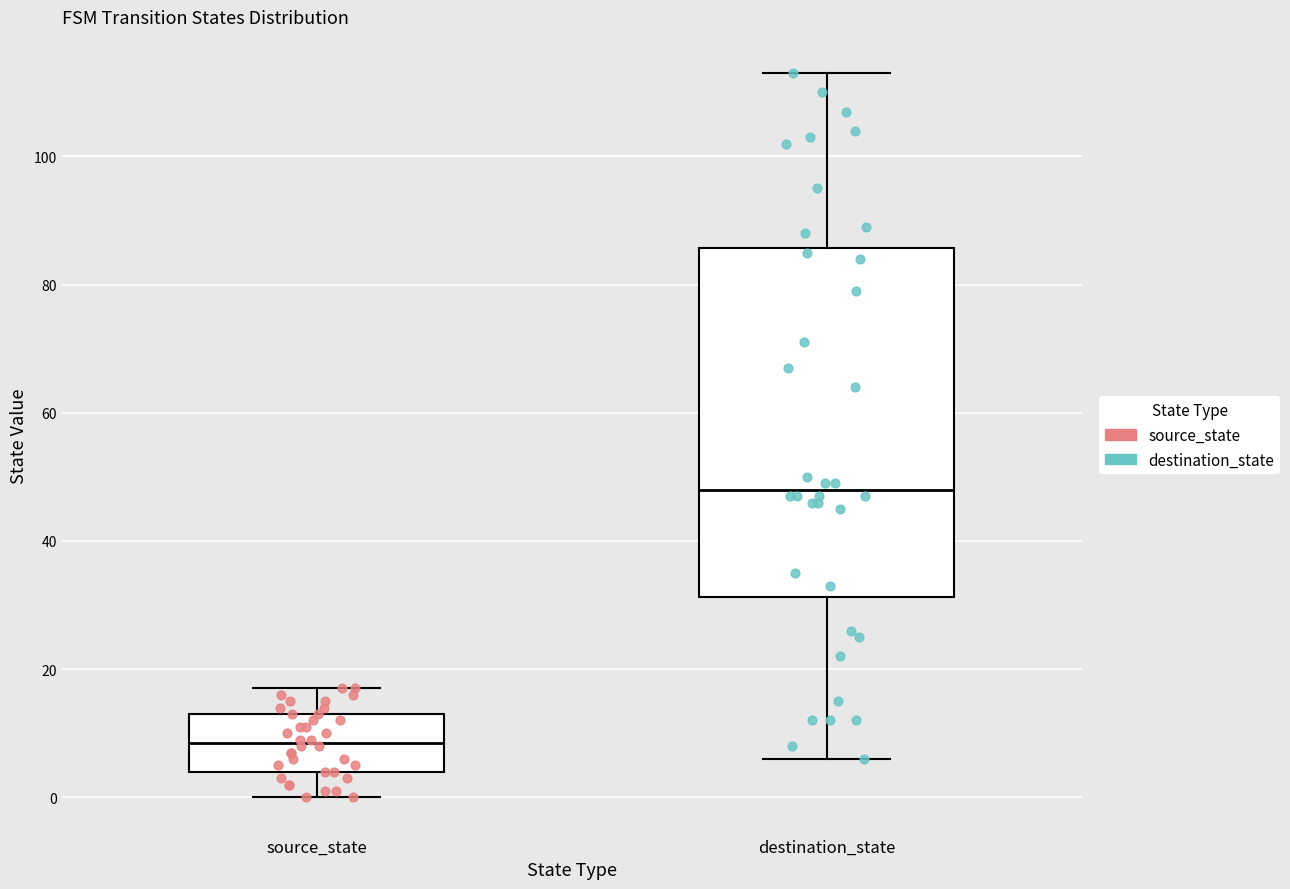

Reading left to right, transcribe this box plot: for each box, give where its median line is, the range the box spans, and where its two whiskers end, as read against the y-axis. The values are not printed on the chart, so give them approximately, as read against the axis.

source_state: median 8, box 4 to 14, whiskers 0 to 18
destination_state: median 48, box 32 to 86, whiskers 6 to 114